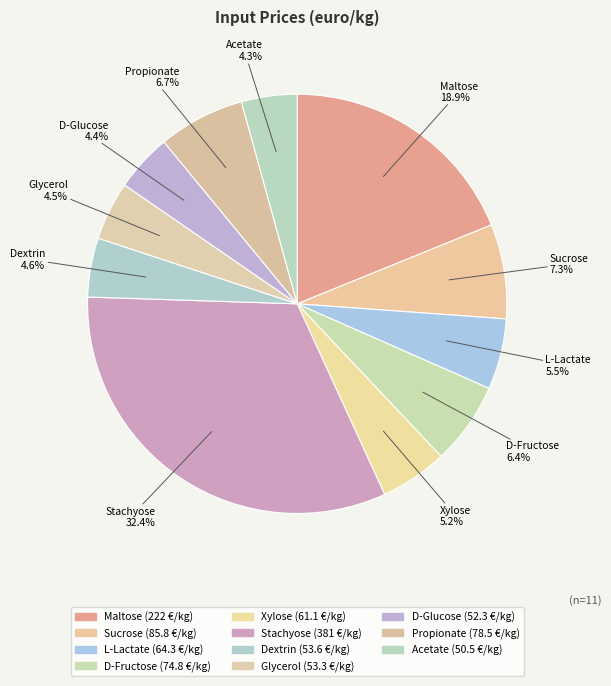

Count the number of slices in the pie.

11